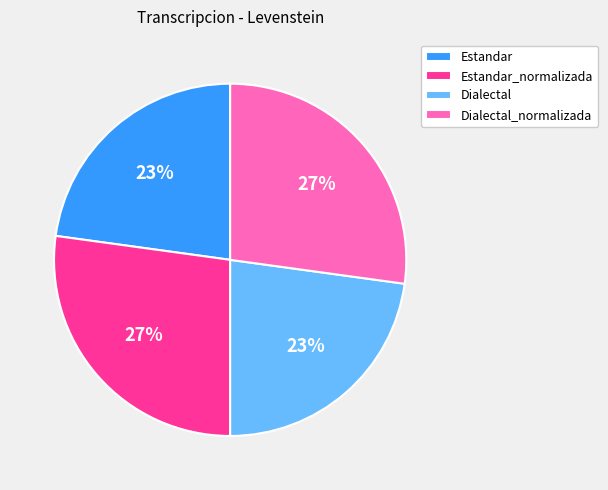

Between Estandar_normalizada and Estandar, which is larger?

Estandar_normalizada